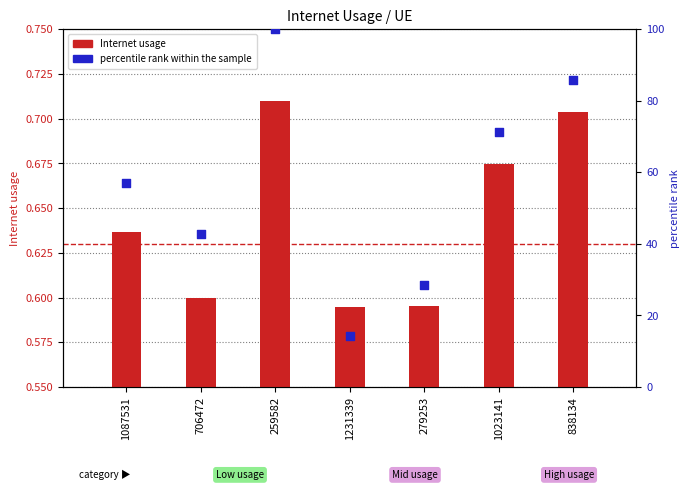

At which category is the sum across all series the highest?

259582